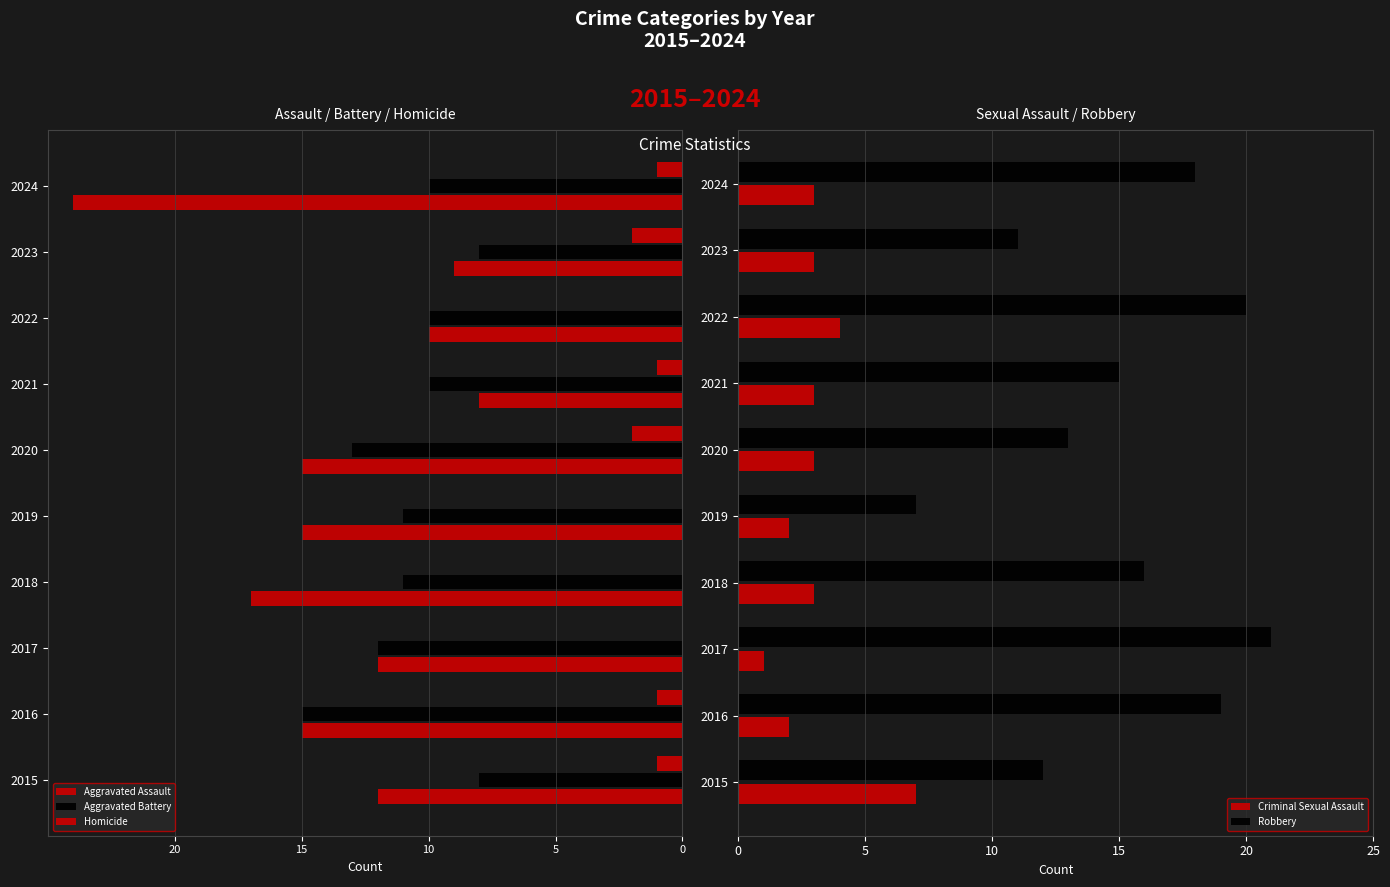

What is the sum of all Criminal Sexual Assault values?

31